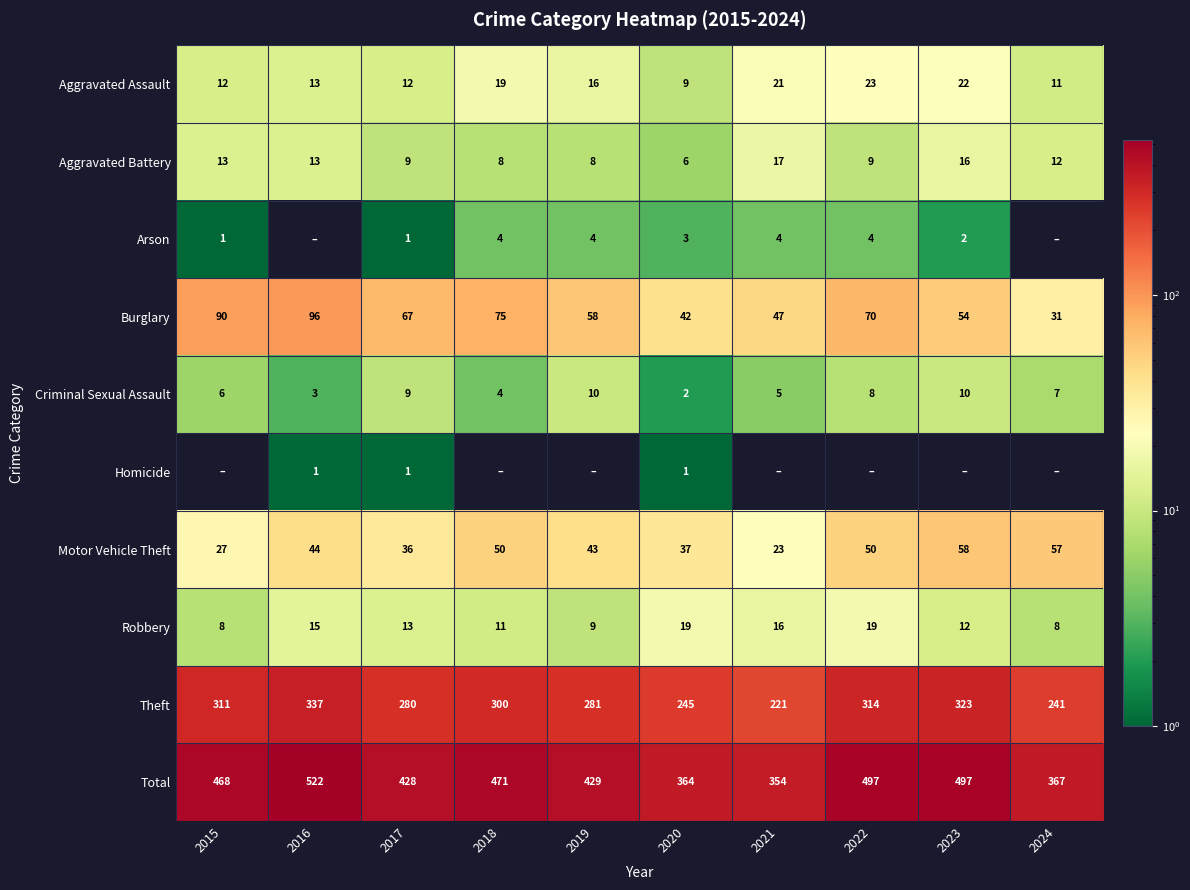

The Motor Vehicle Theft series shows 37 at 2020. True or false?

True